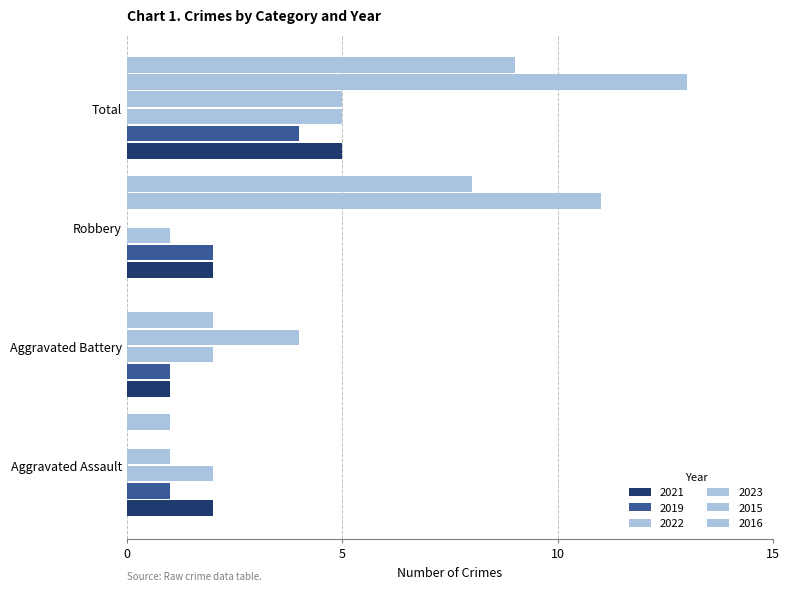

What is the value of the 2019 bar at the 3rd from the left?

2